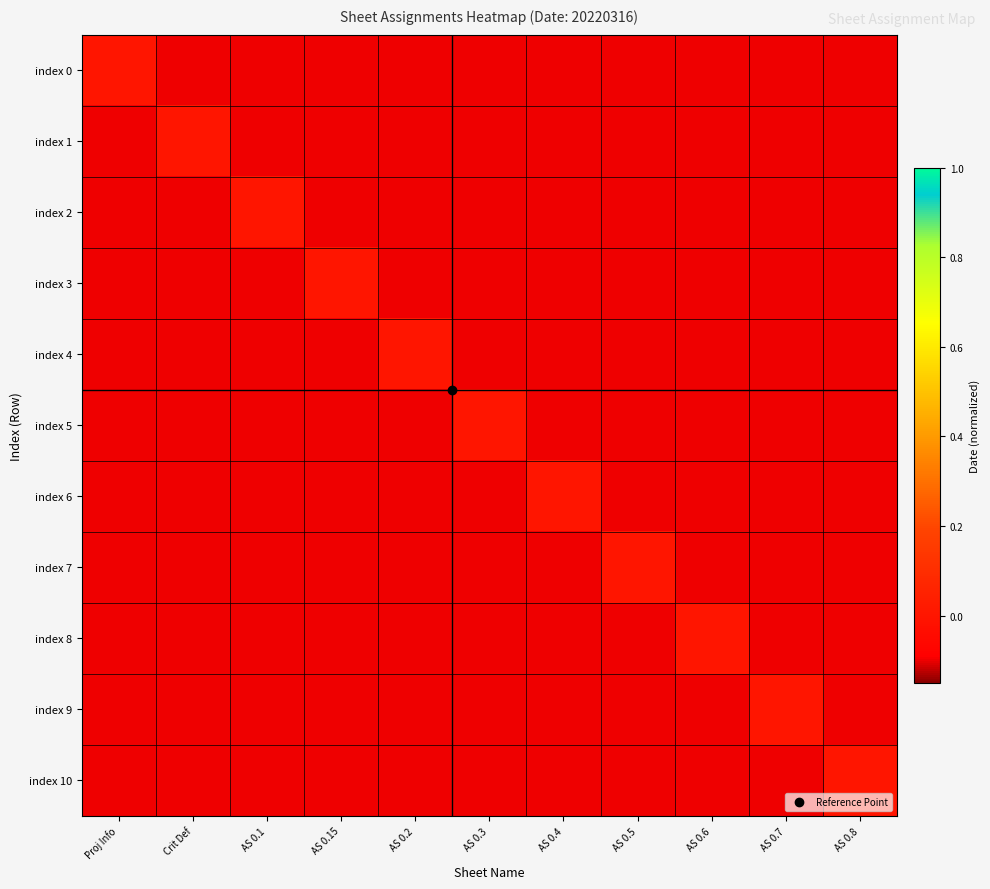

What is the spread (max minus min) of values at Proj Info?

0.1